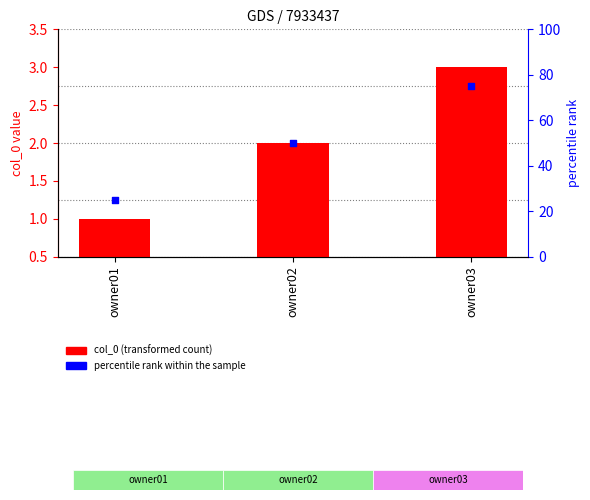

Is the value of col_0 at owner01 greater than the value of percentile rank within the sample at owner02?

No